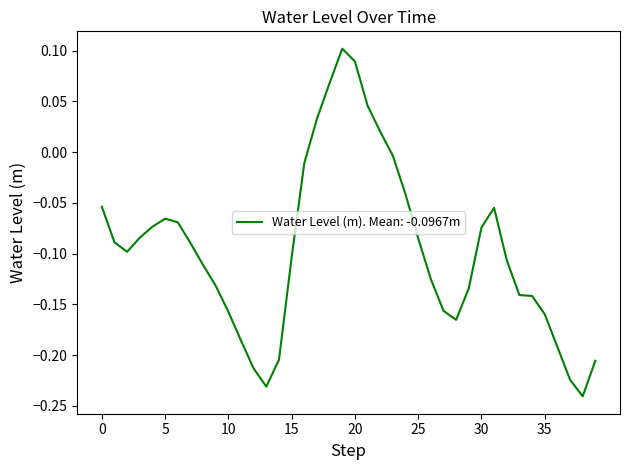

Is this an area chart (filled region under the line)?

No